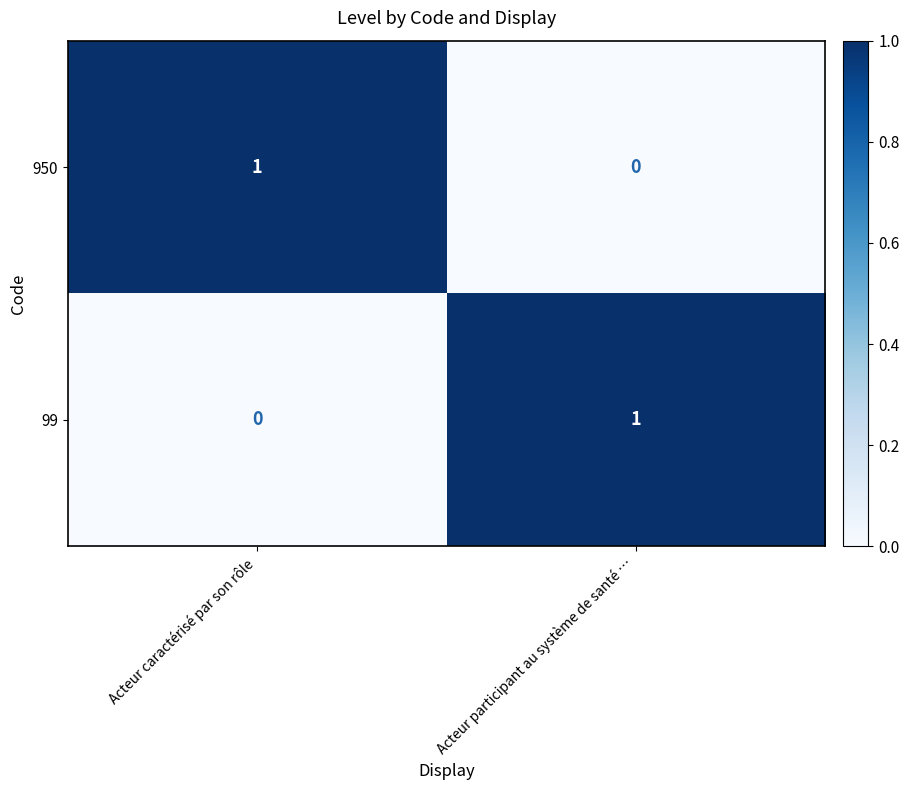

Reading left to right, list all the values displayed in this chart.

950: 1	0
99: 0	1